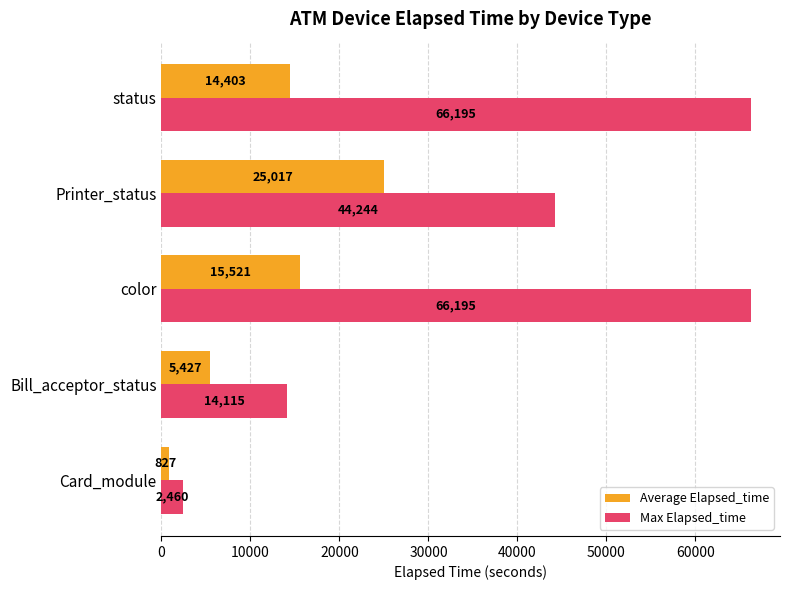

Where is Max Elapsed_time nearest to the value 34327?

Printer_status